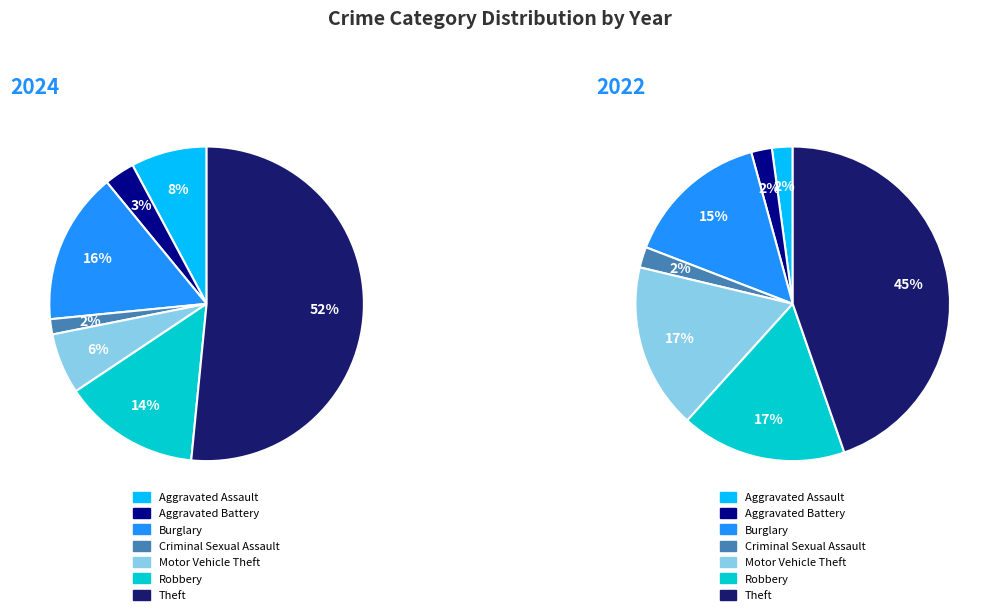

Which series has the largest range (max minus min)?

values_2024